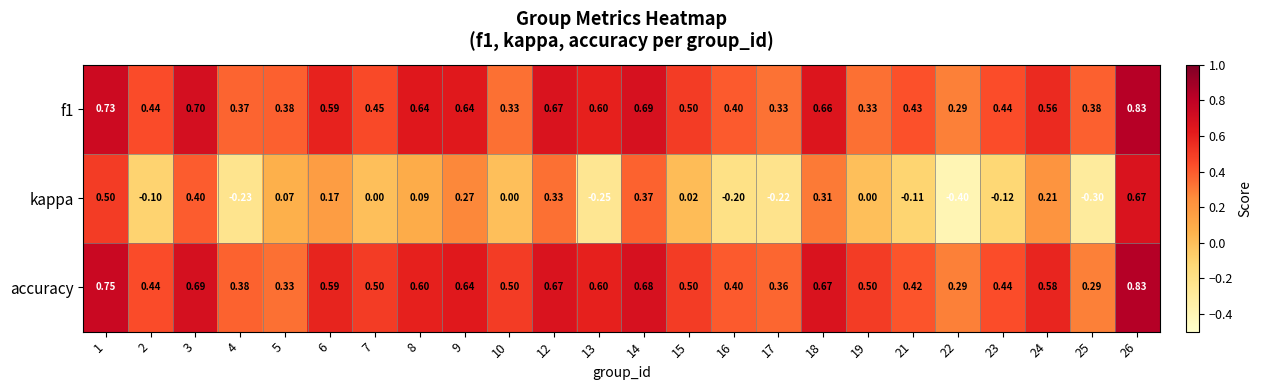

At which category does the chart reach its minimum across all series?

22